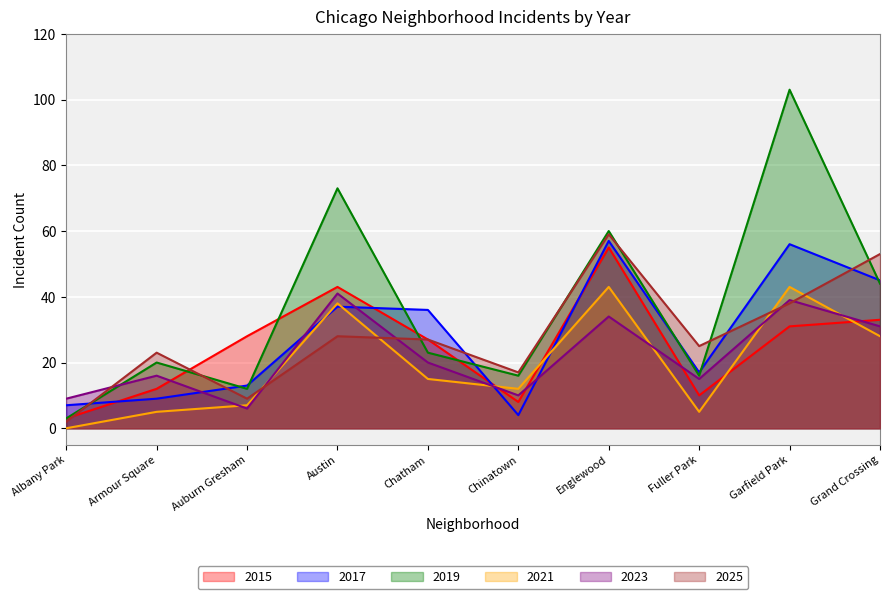

True or false: 2021 and 2019 intersect in this chart.

False